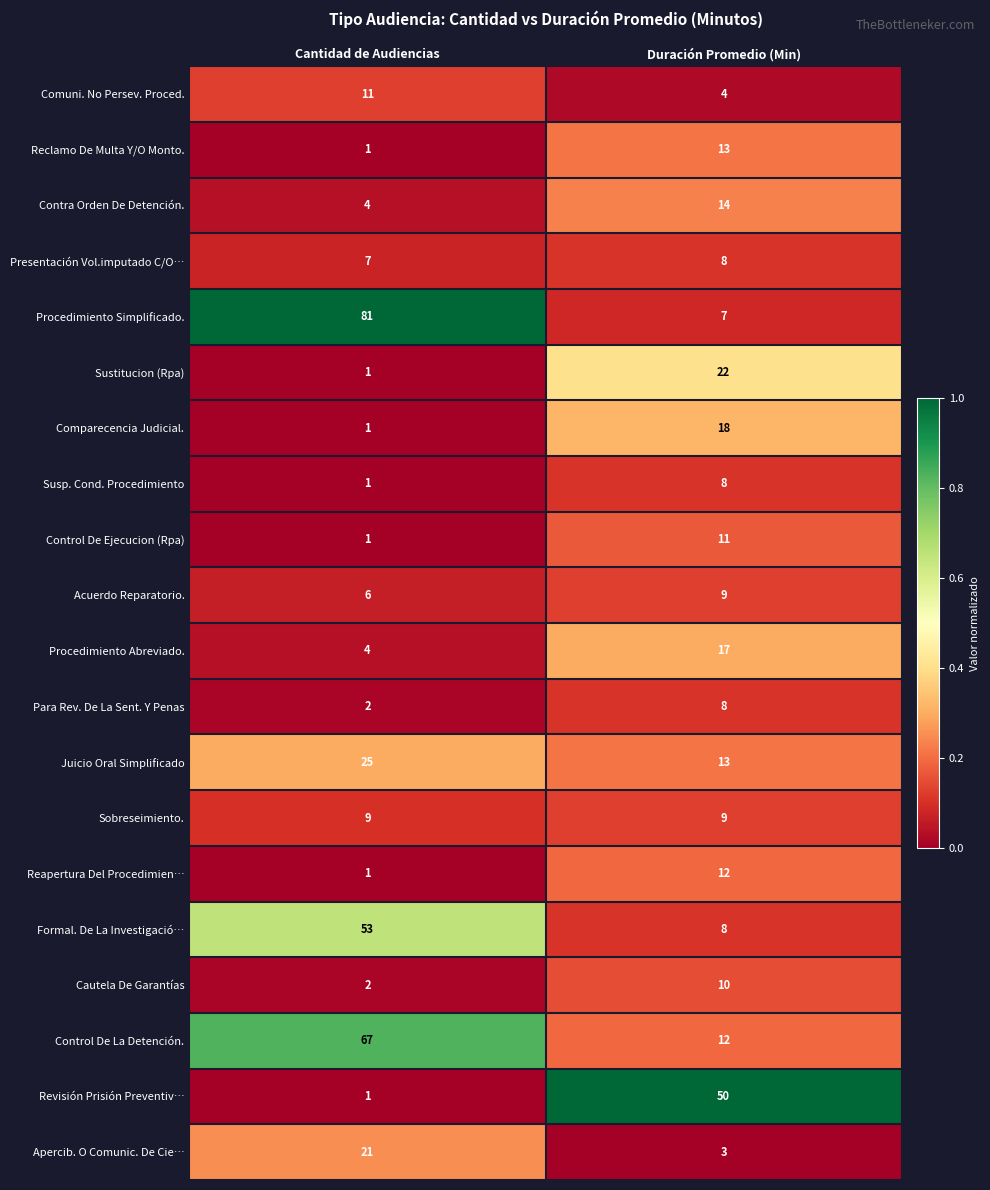

What is the difference between the highest and lowest values at Cantidad de Audiencias?

80